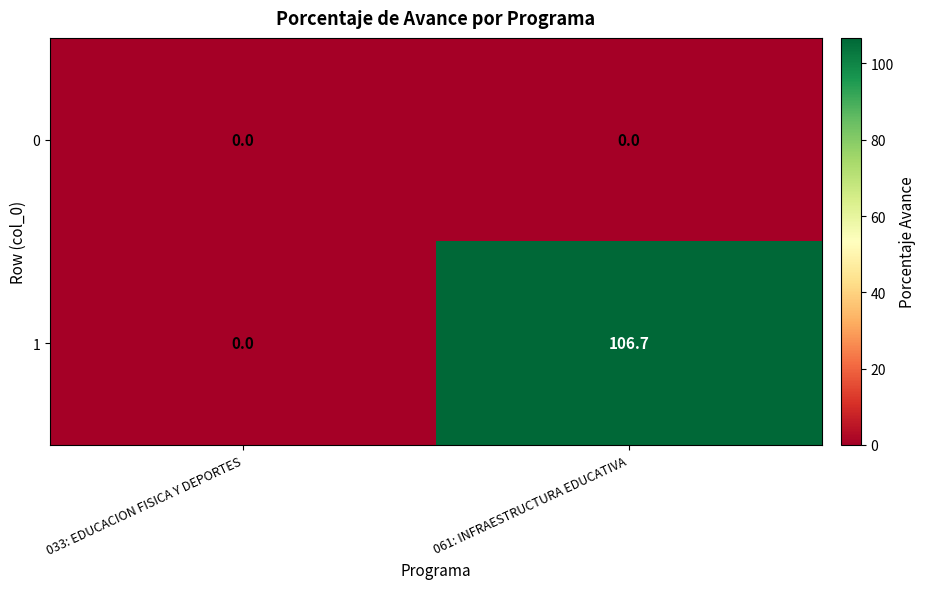

Which series has the widest spread of values?

1